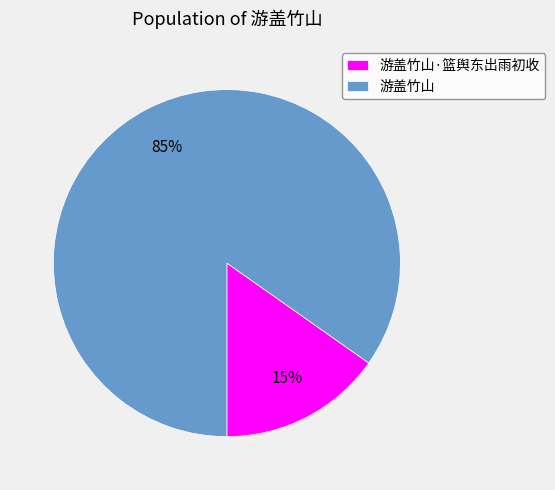

Which category has the biggest portion of the pie?

游盖竹山